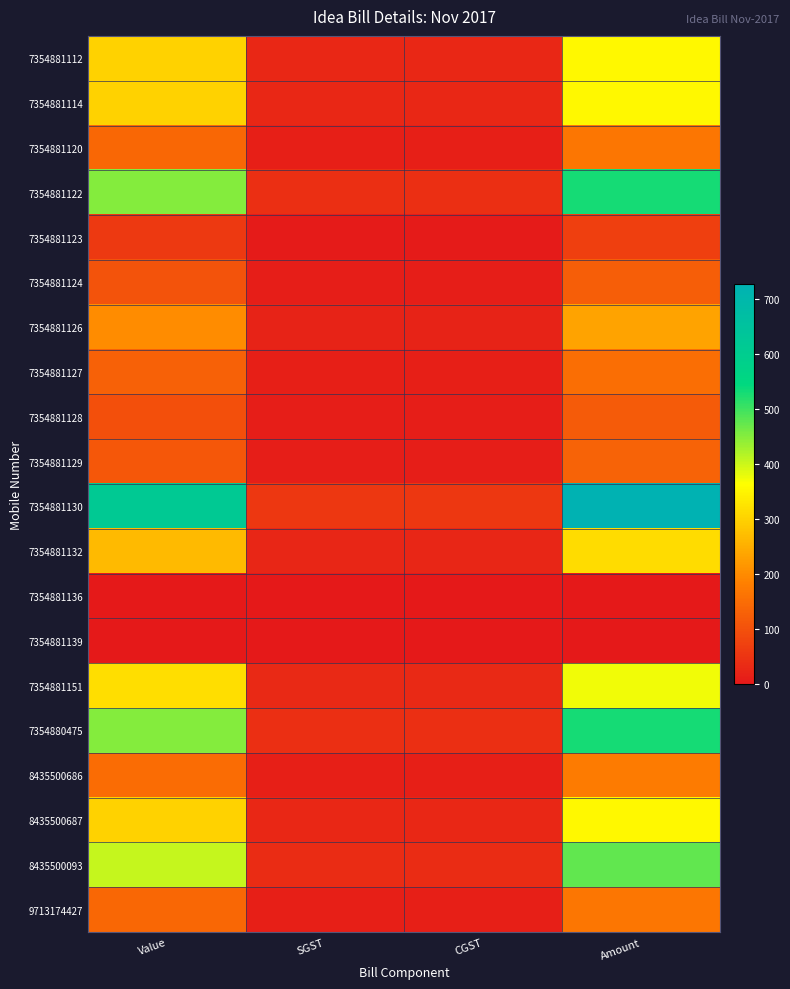

What is the total value across all series at SGST?

407.4